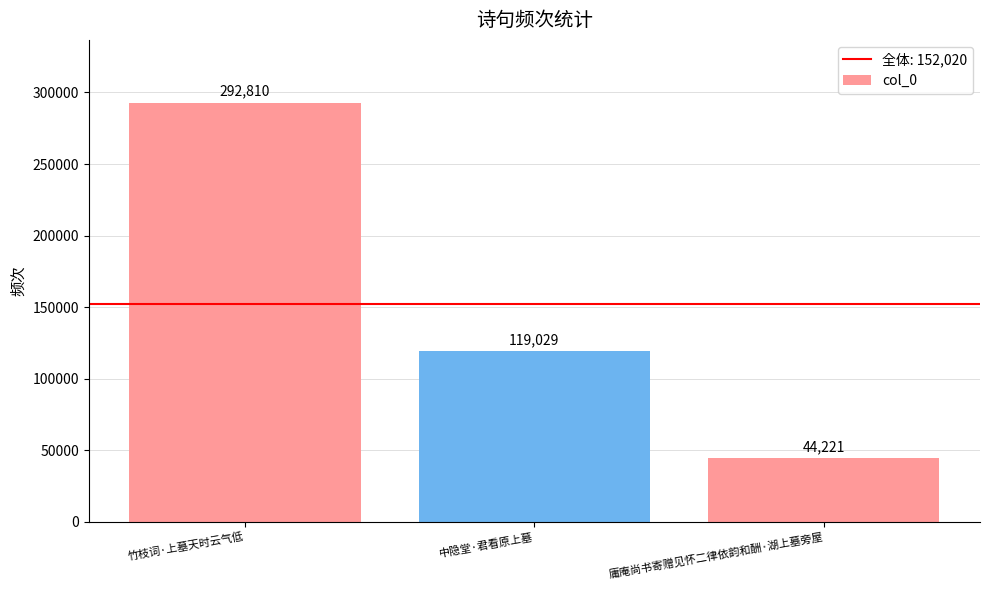

Reading right to left, transcribe all the data shown in this chart.

44221	119029	292810